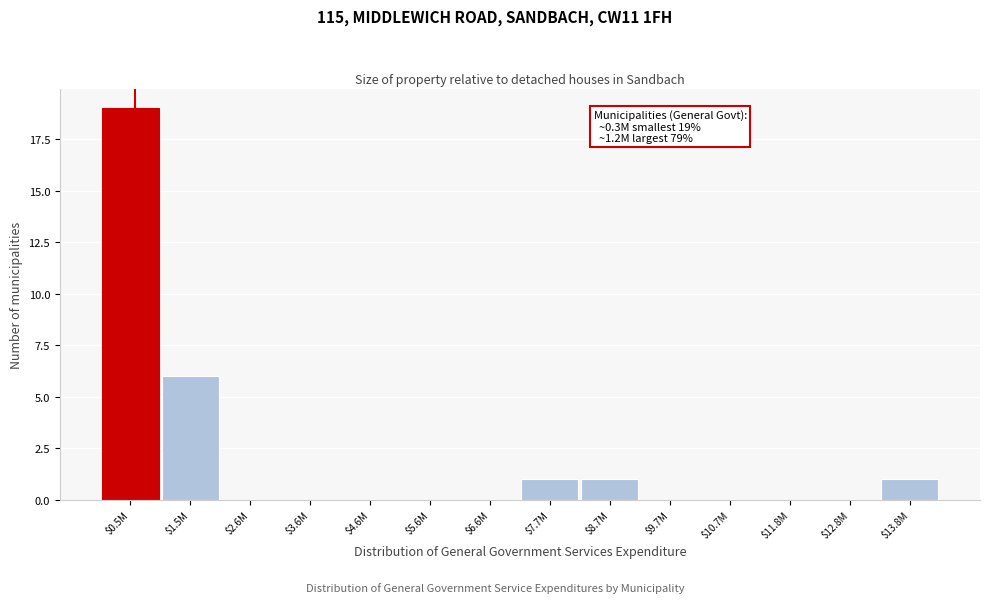

True or false: the data shows 0 at $2.6M.

True